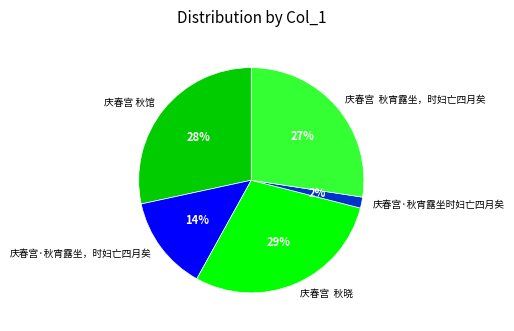

To the nearest percent, what is the difference between the 庆春宫 秋晓 and 庆春宫·秋宵露坐时妇亡四月矣 slice percentages?

27%